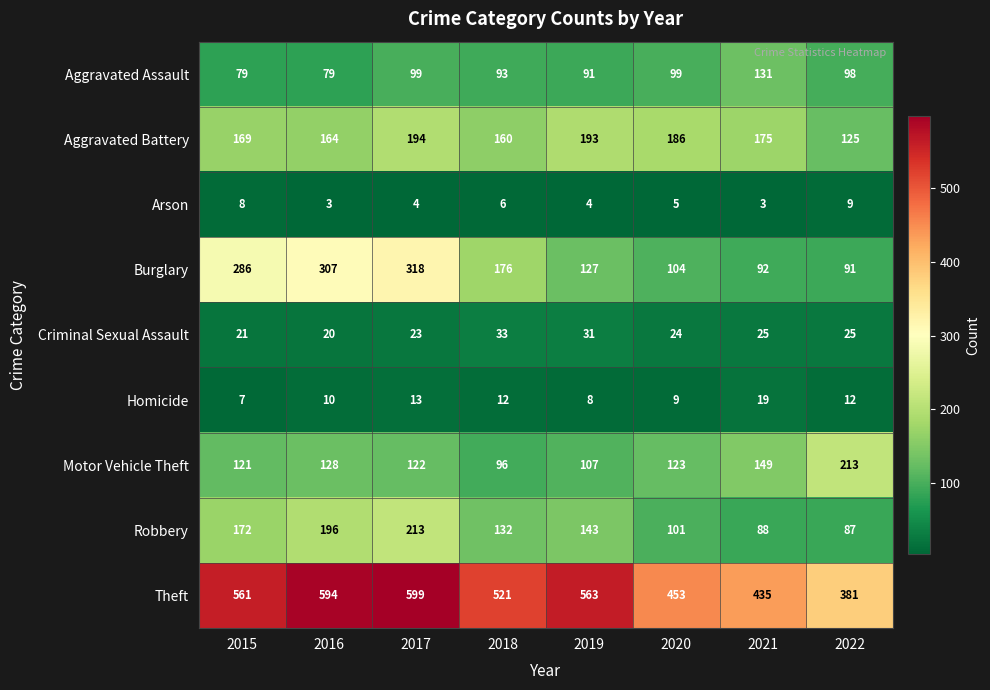

What is the difference between the maximum and minimum values in the Homicide series?

12